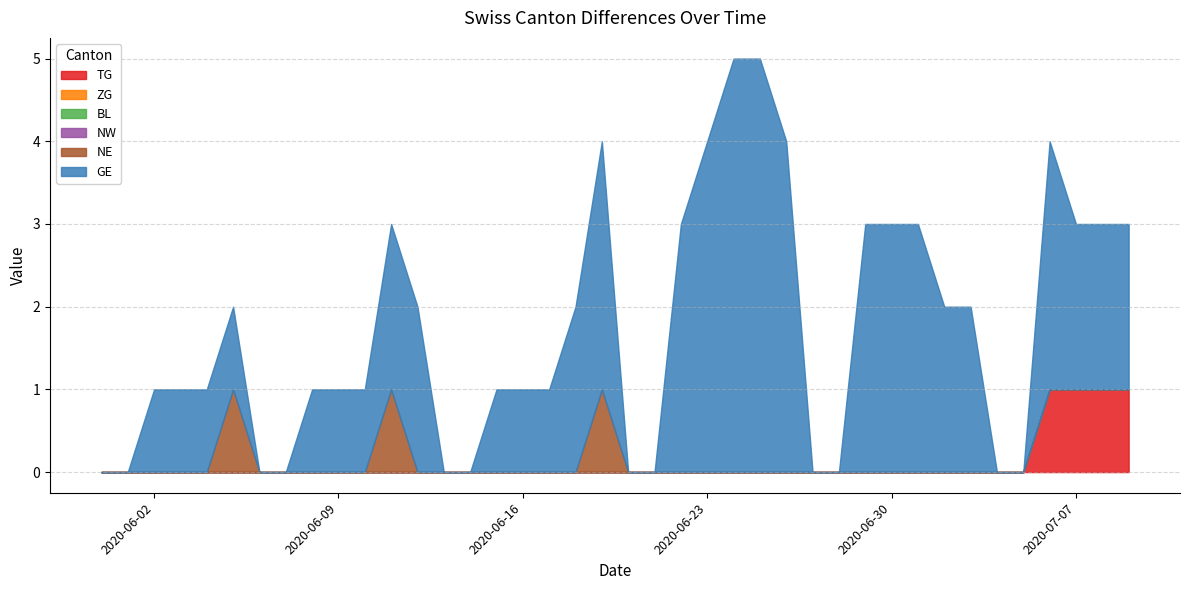

What is the average value of the GE series?

2